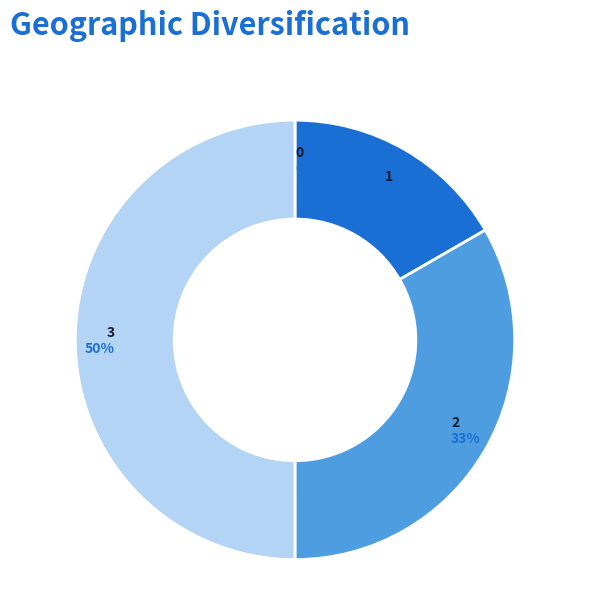

True or false: 2 accounts for 33% of the total.

True